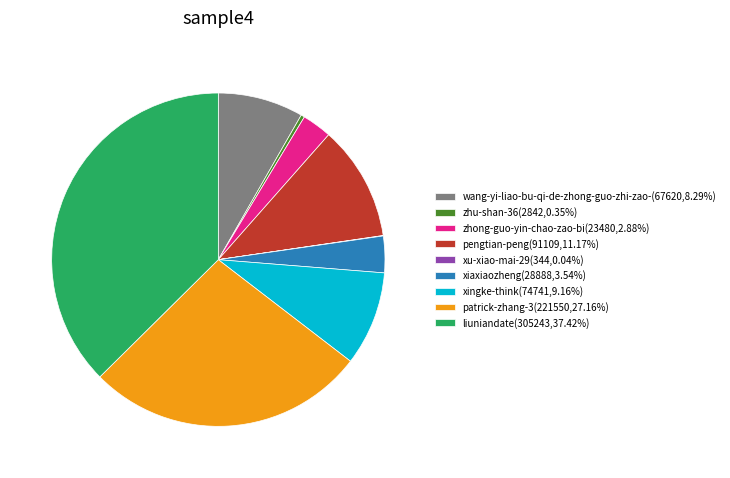

Does any single category account for the majority?

No